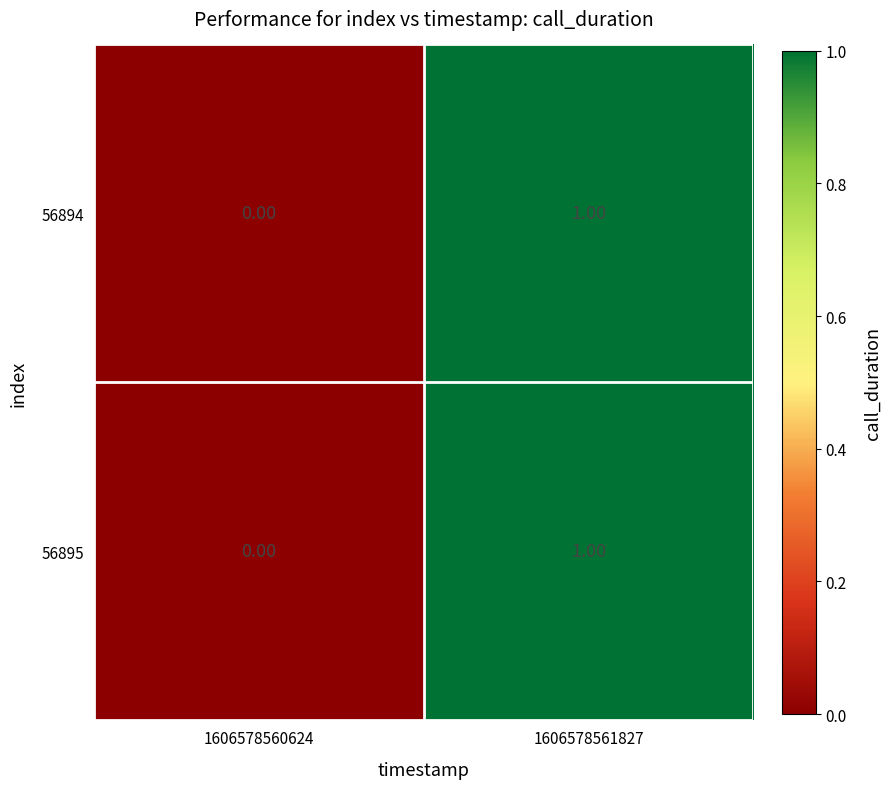

At which category is the sum across all series the highest?

1606578561827